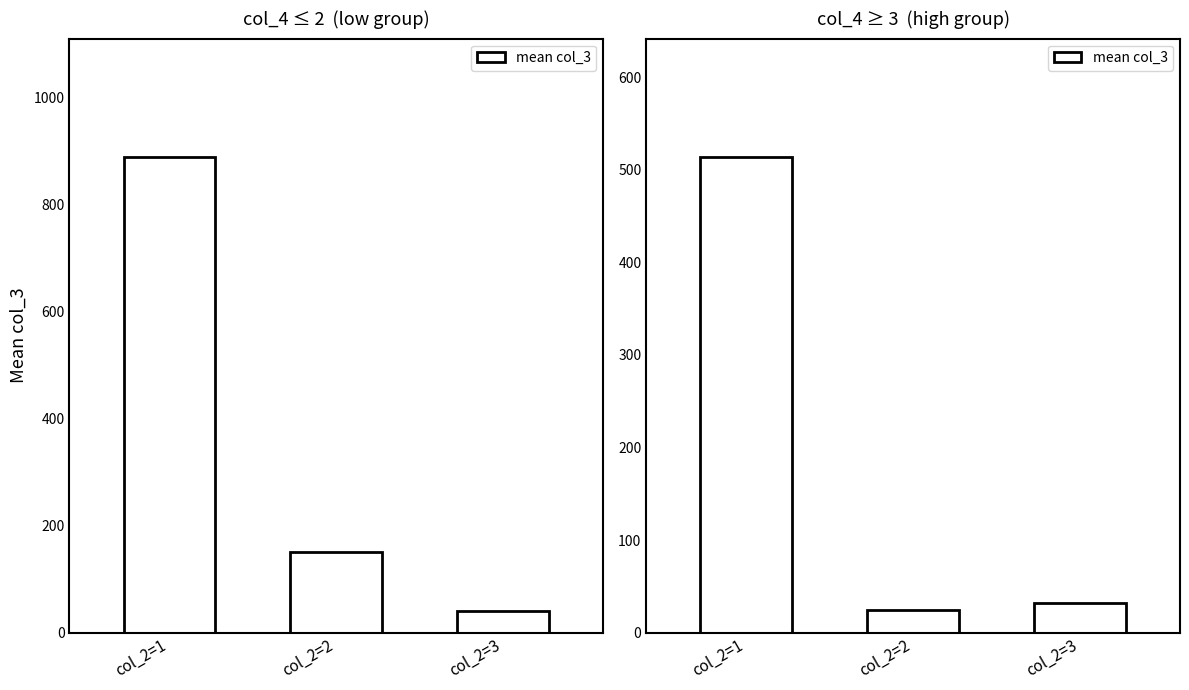

What is the ratio of the value at col_2=3 to the value at col_2=2?

1.3